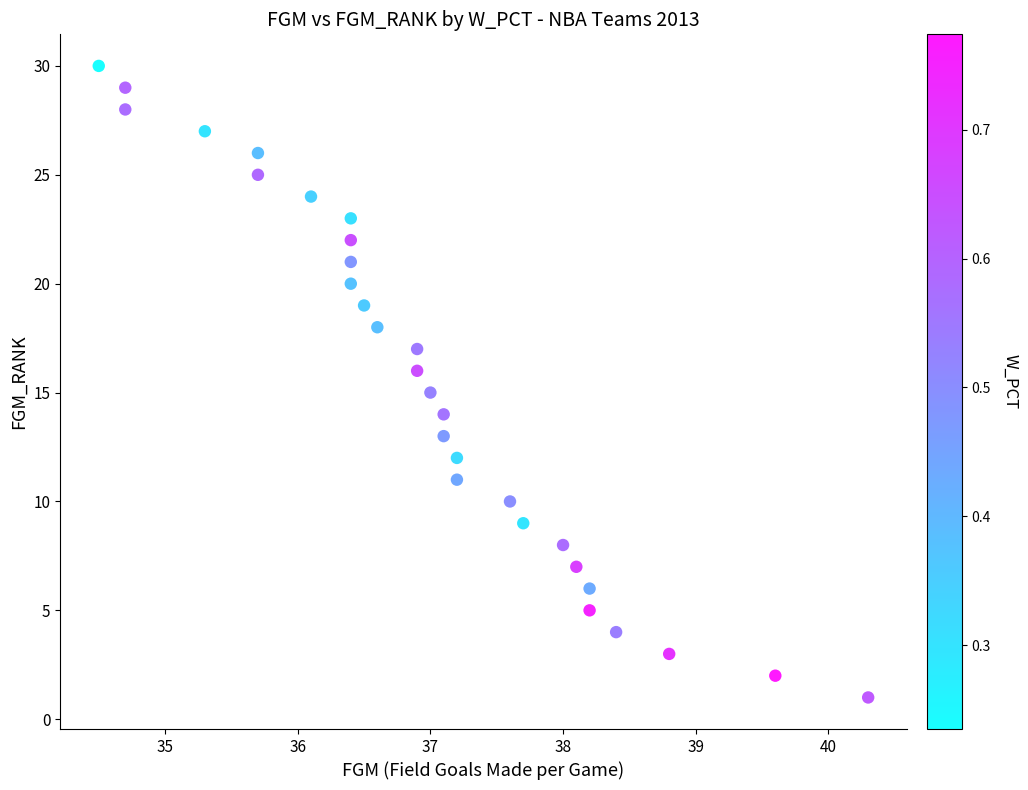

What is the range of Y values (max minus min)?

29